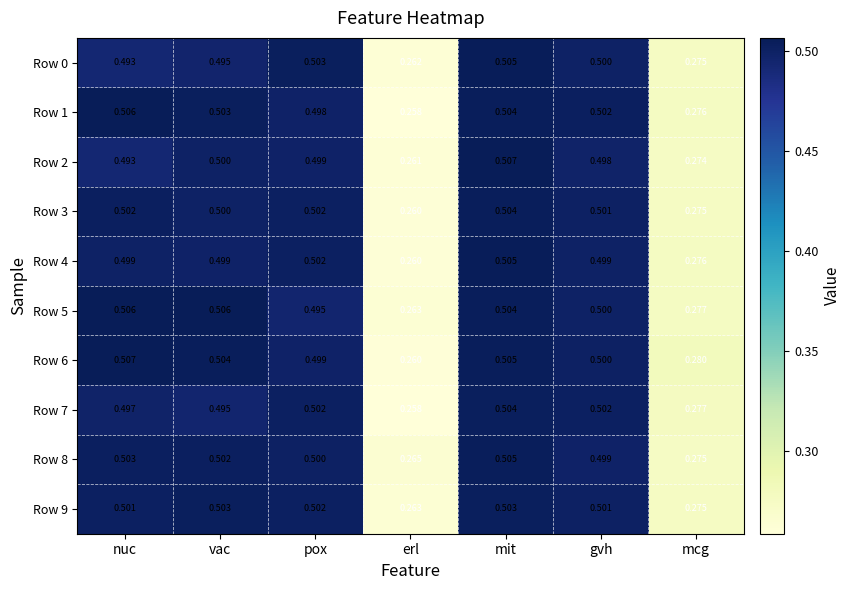

List the labels in order of Row 2 value, smallest first.

erl, mcg, nuc, gvh, pox, vac, mit